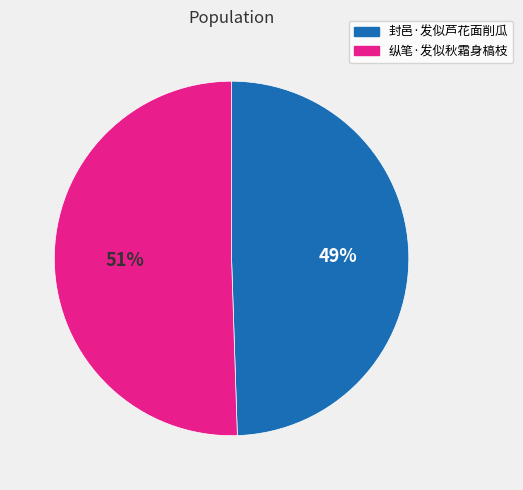

Between 纵笔·发似秋霜身槁枝 and 封邑·发似芦花面削瓜, which is larger?

纵笔·发似秋霜身槁枝